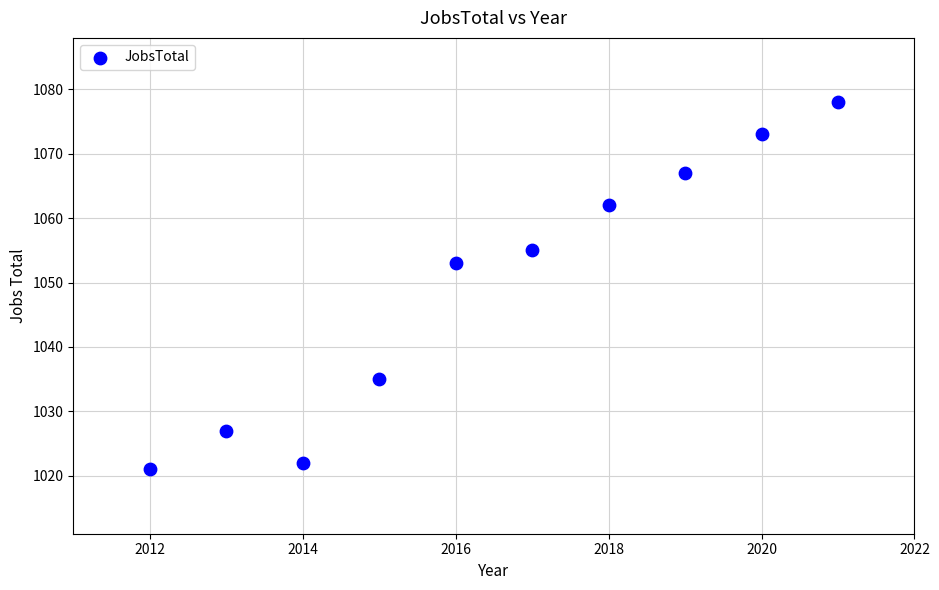

What is the average Y value?

1049